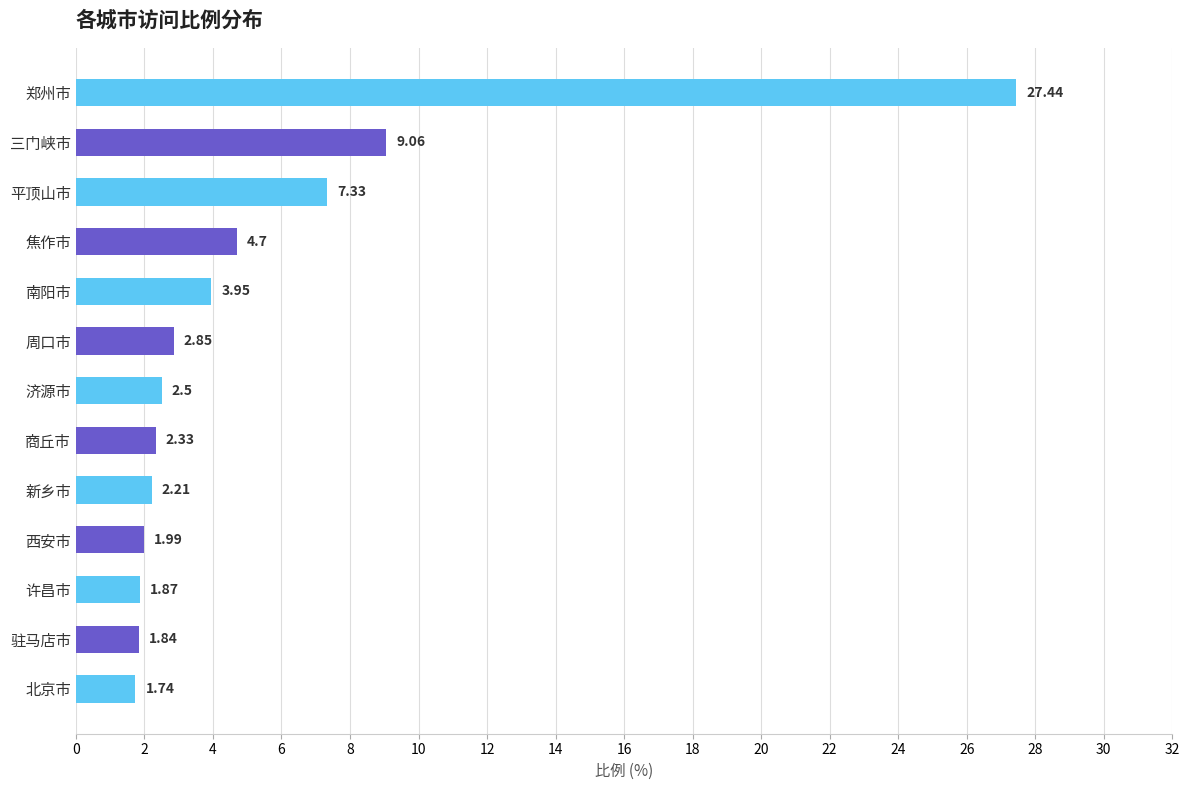

Which label corresponds to the largest value in the chart?

郑州市